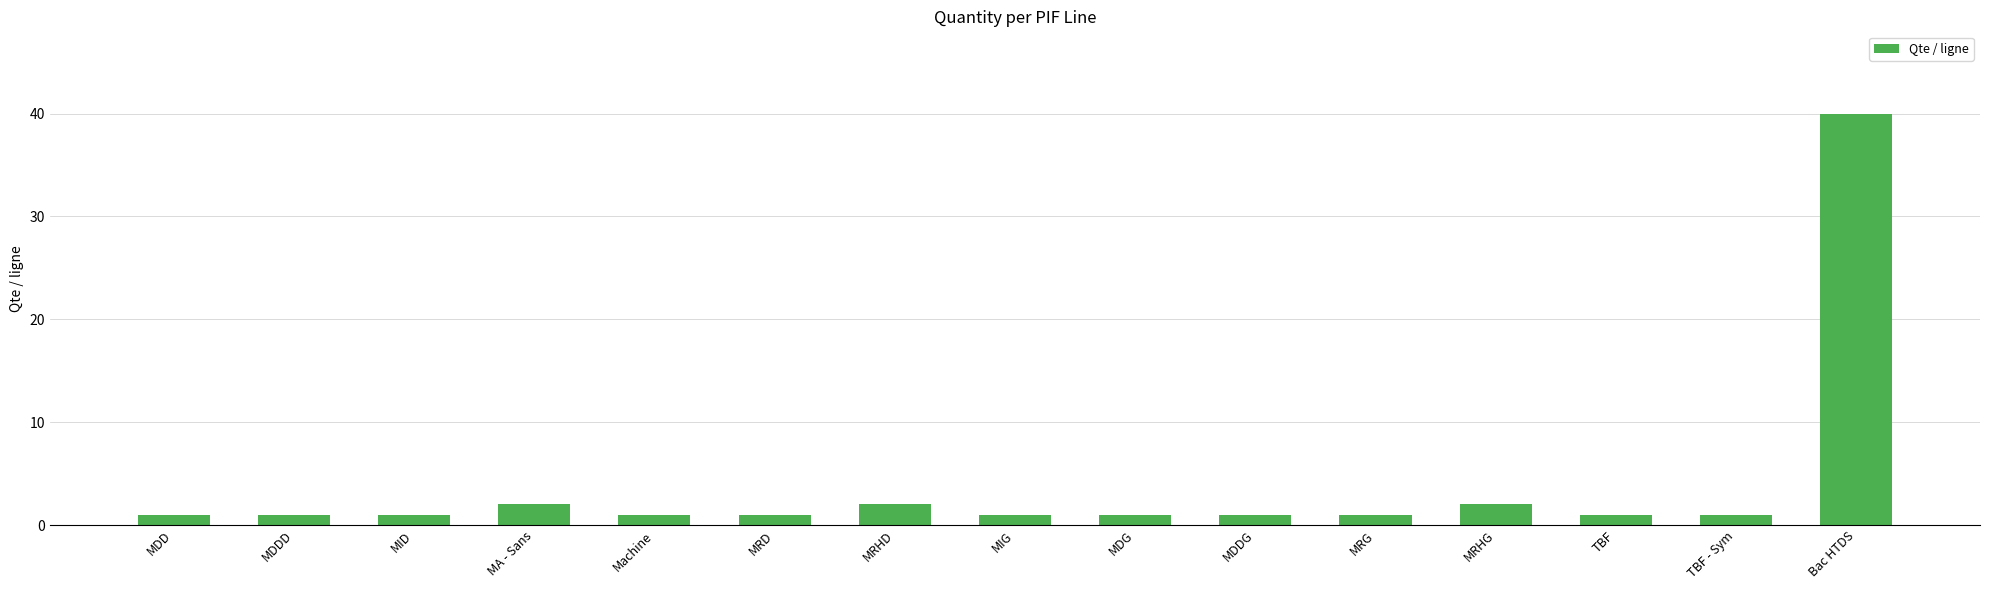

What is the label of the 10th bar from the right?

MRD